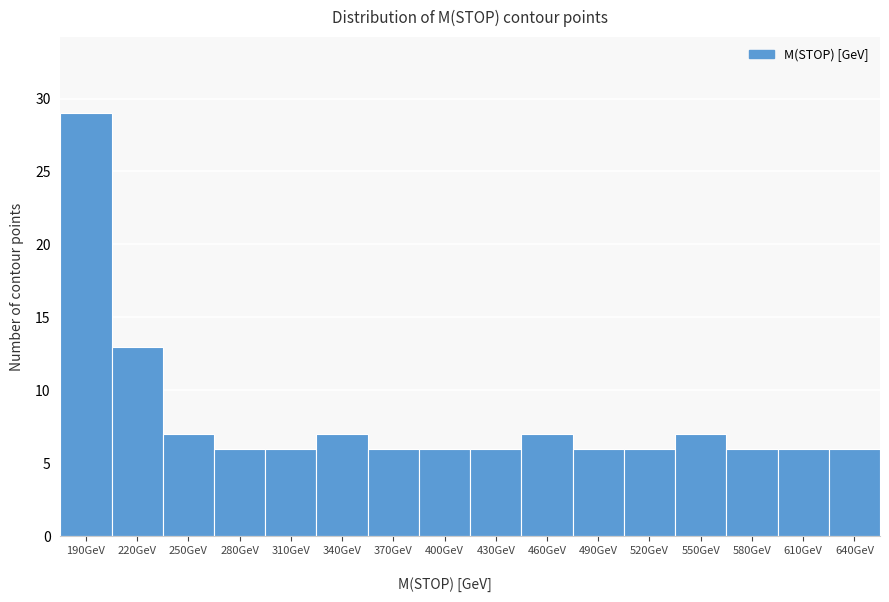

Reading left to right, transcribe all the data shown in this chart.

190GeV=29	220GeV=13	250GeV=7	280GeV=6	310GeV=6	340GeV=7	370GeV=6	400GeV=6	430GeV=6	460GeV=7	490GeV=6	520GeV=6	550GeV=7	580GeV=6	610GeV=6	640GeV=6